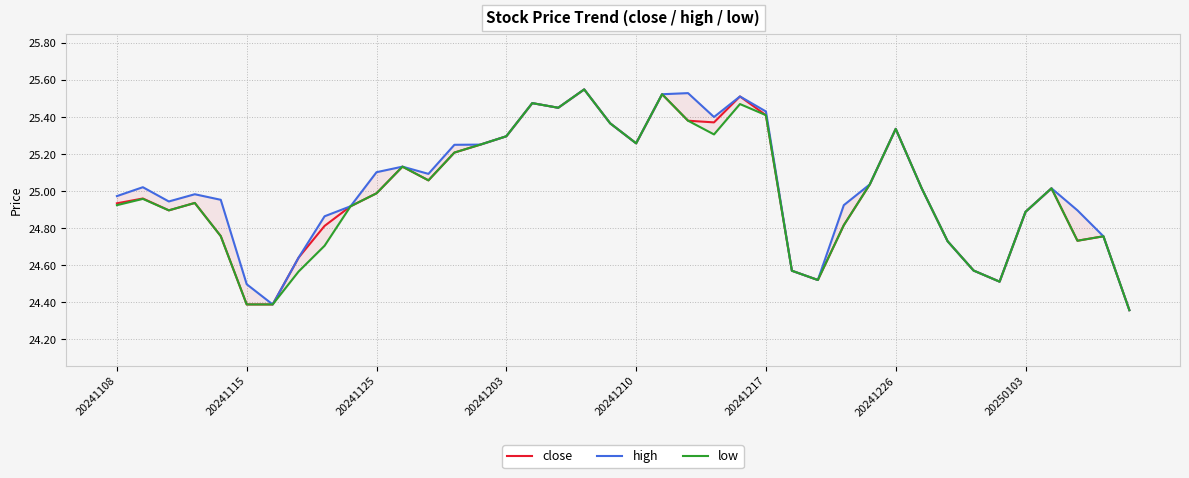

Which series has the largest total across all categories?

high